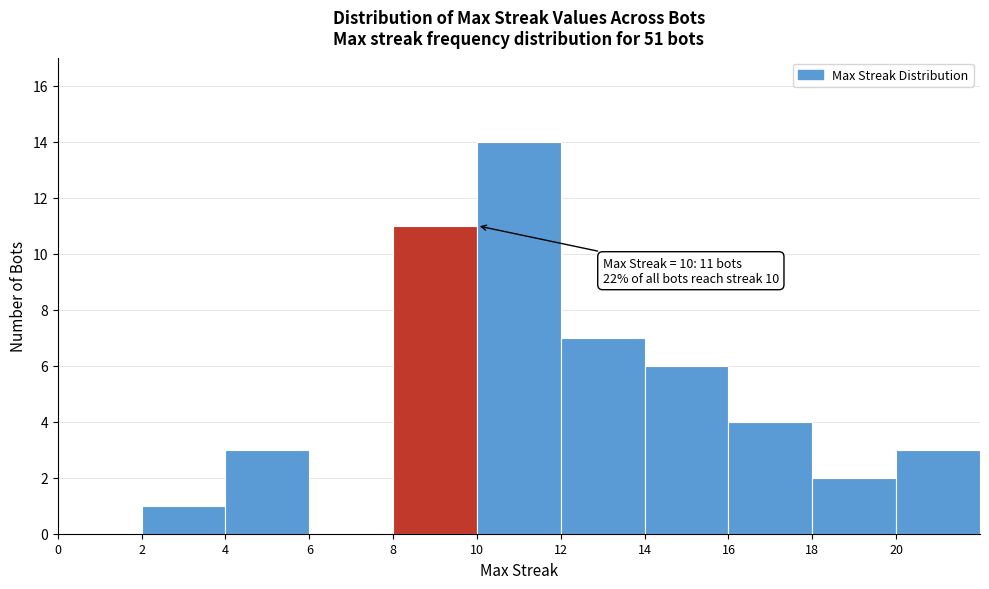

Over which range of the x-axis is the bar tallest?

10 to 12